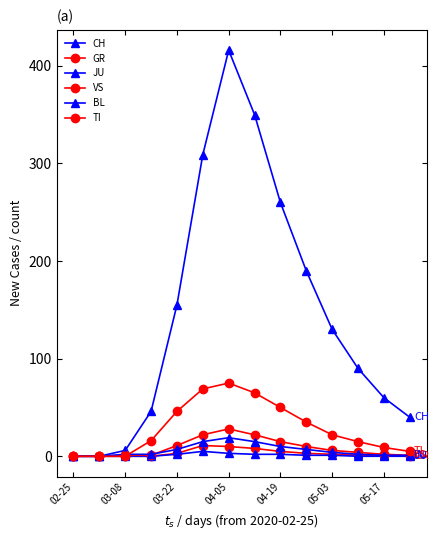

Does the chart have visible grid lines?

No